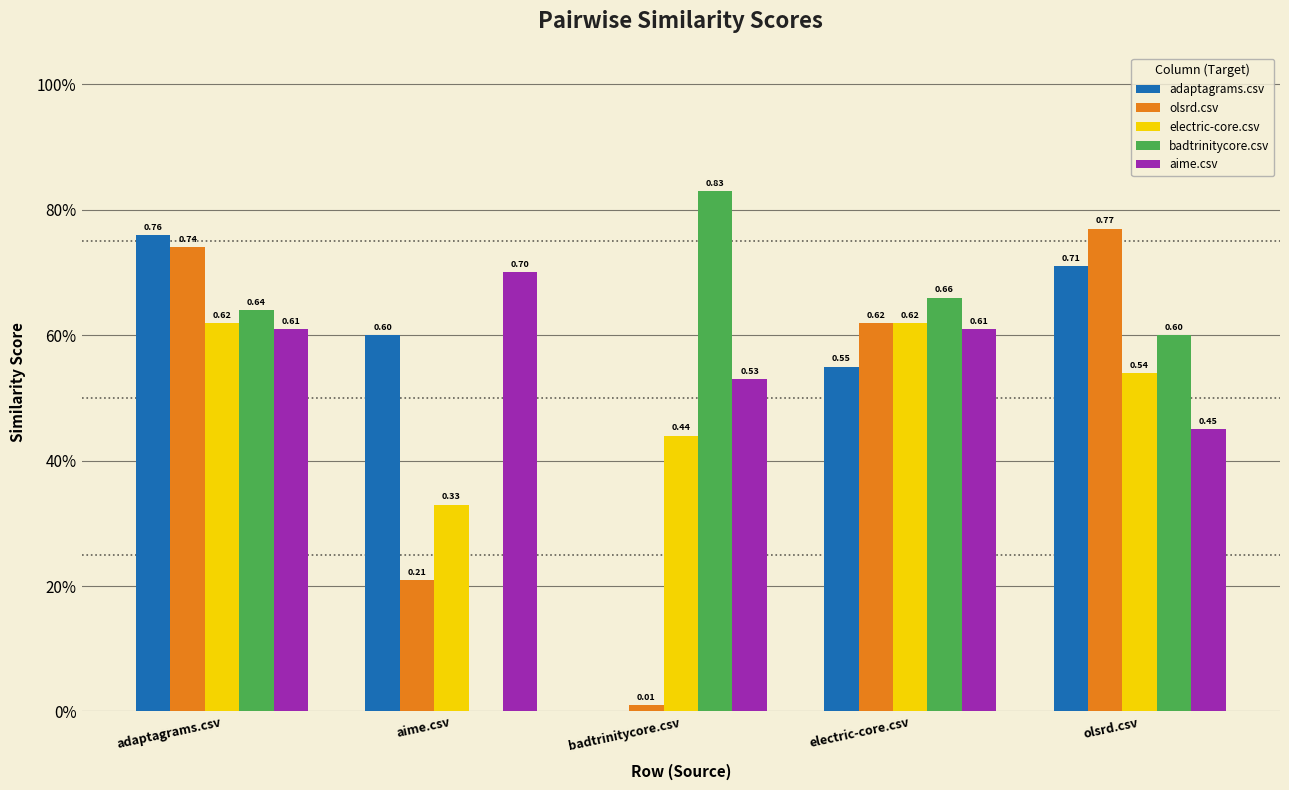

Read the aime.csv value at adaptagrams.csv.

0.6